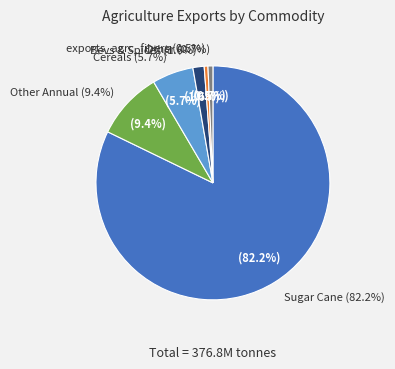

To the nearest percent, what is the difference between the largest and smallest slice percentages?

82%